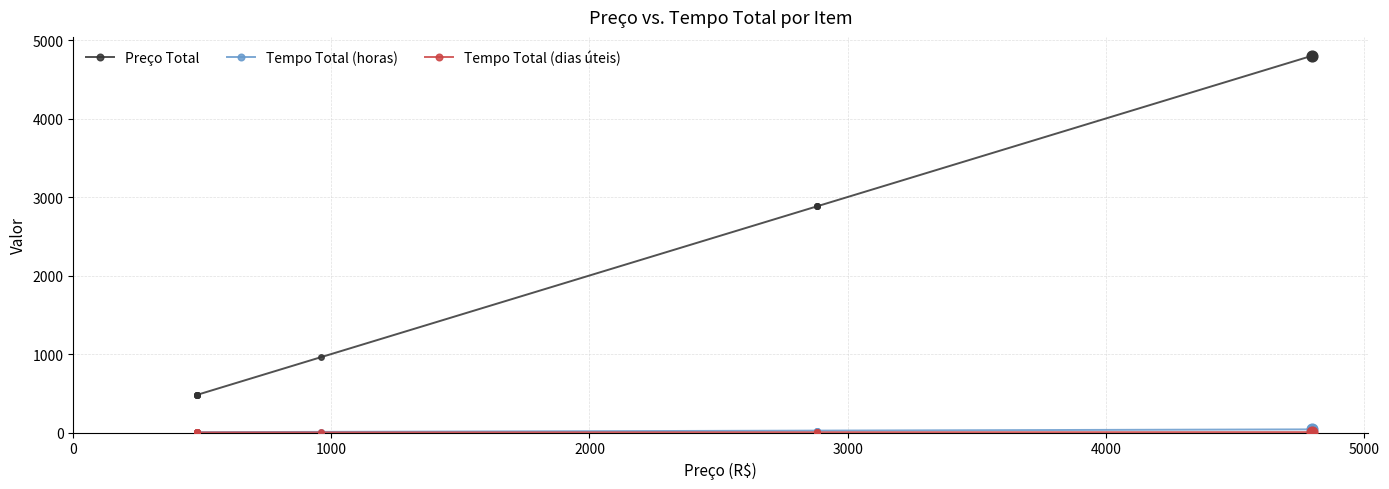

Which series contains the highest Y value?

Preço Total